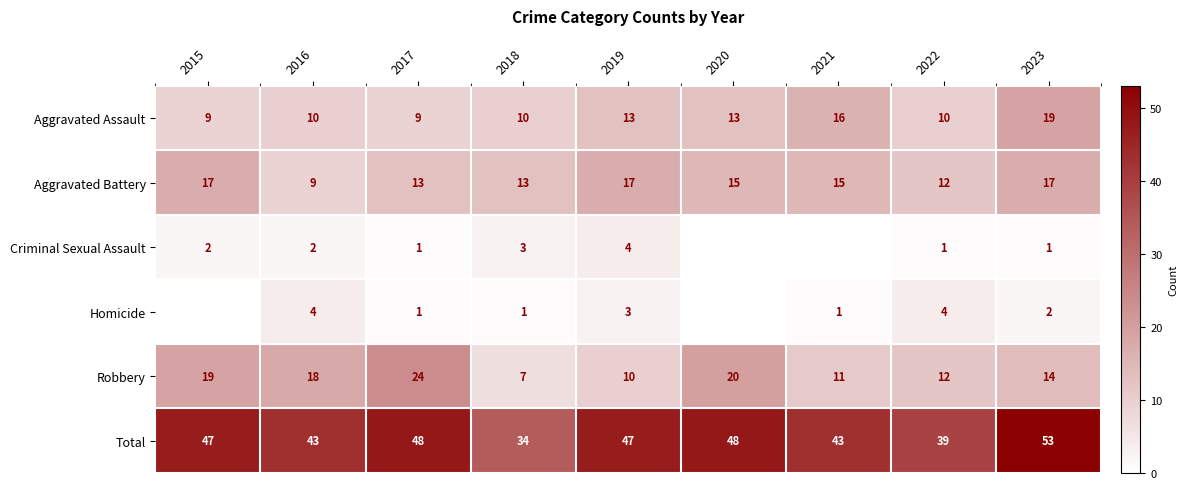

What is the sum of the Total values at 2019 and 2022?

86